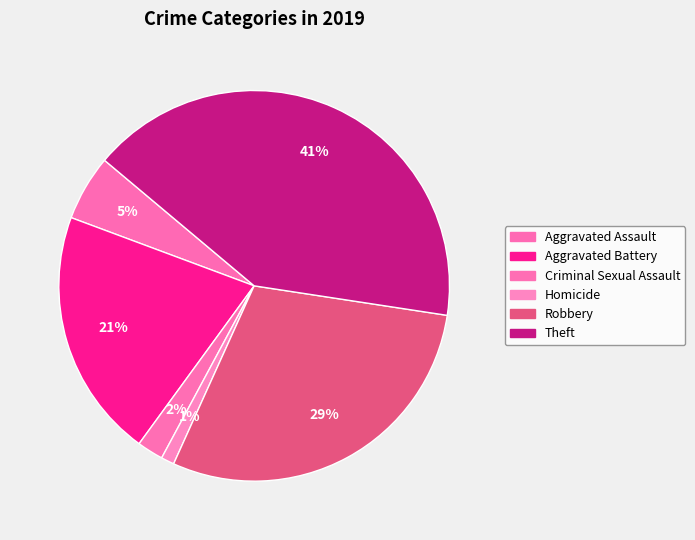

Does any single category account for the majority?

No